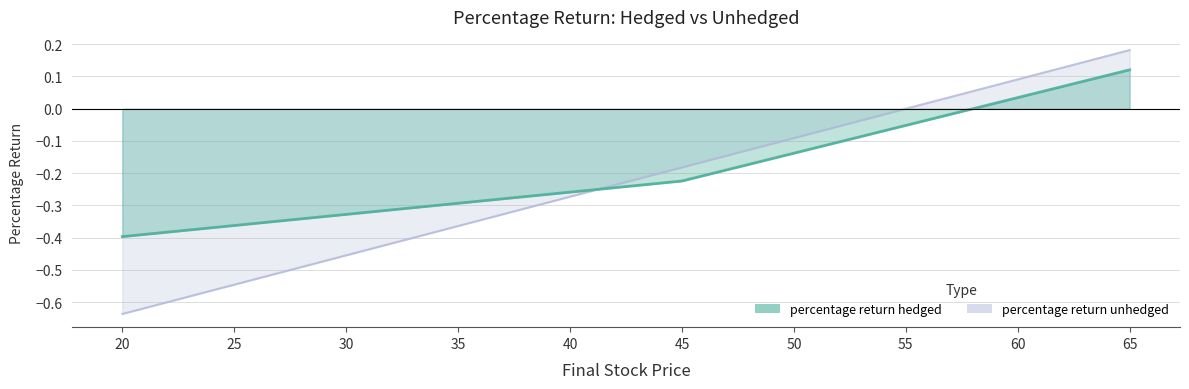

Where is percentage return hedged nearest to the value 0?

60